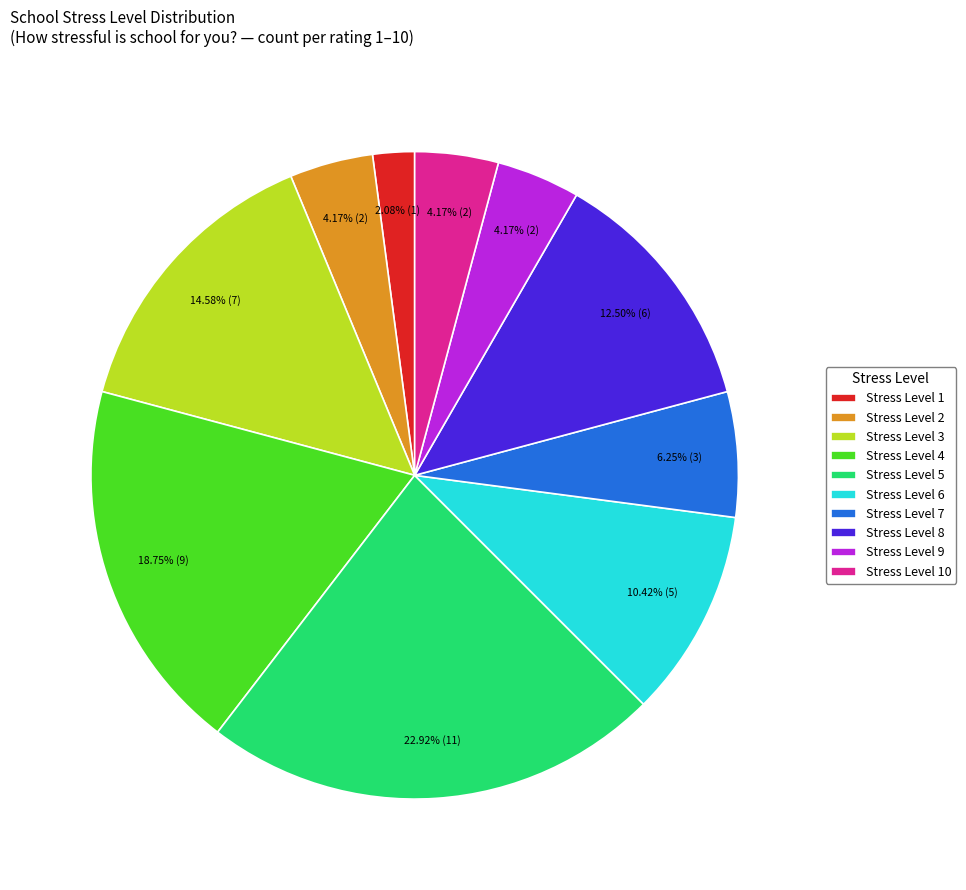

How many slices are in this pie chart?

10